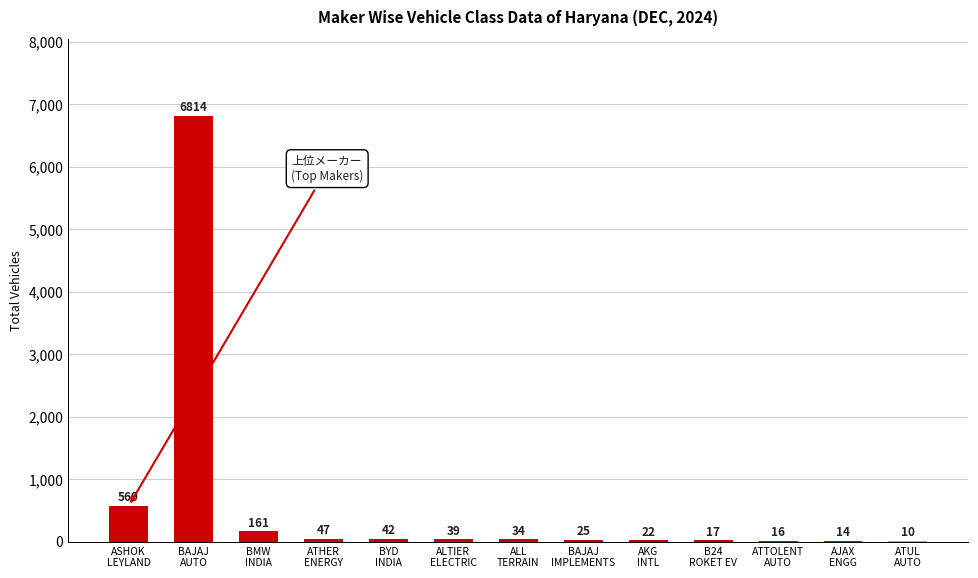

What is the maximum value shown in the chart?

6814